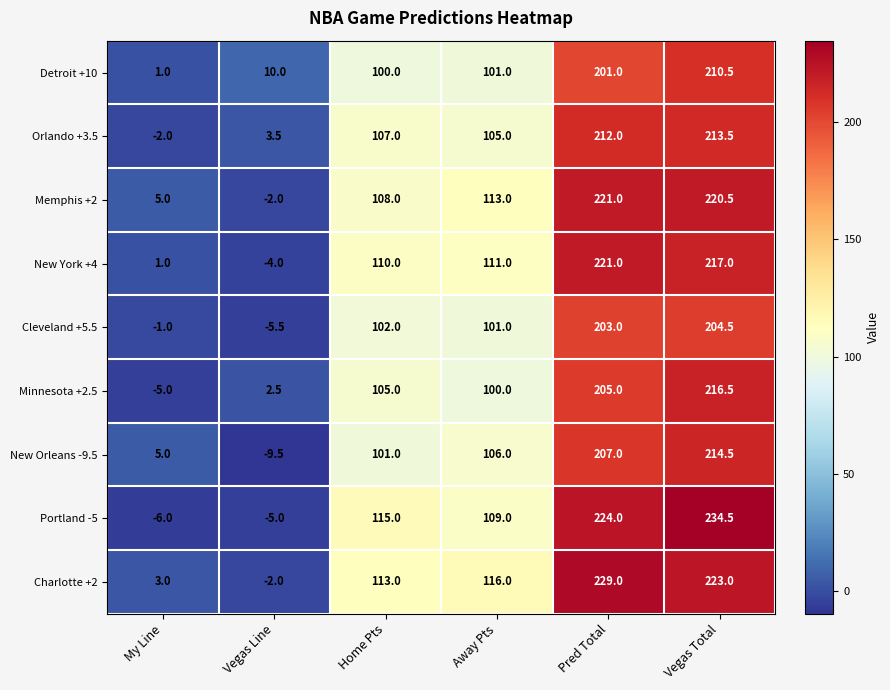

What is the maximum value shown in the chart?

234.5